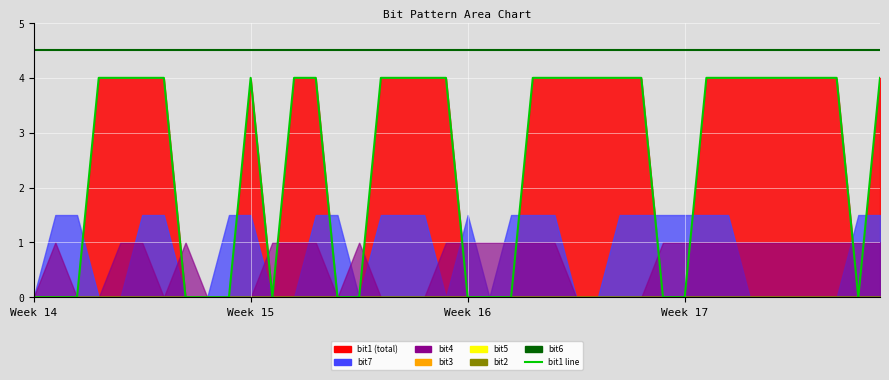

What is the change in value from 22 to 32?

+4